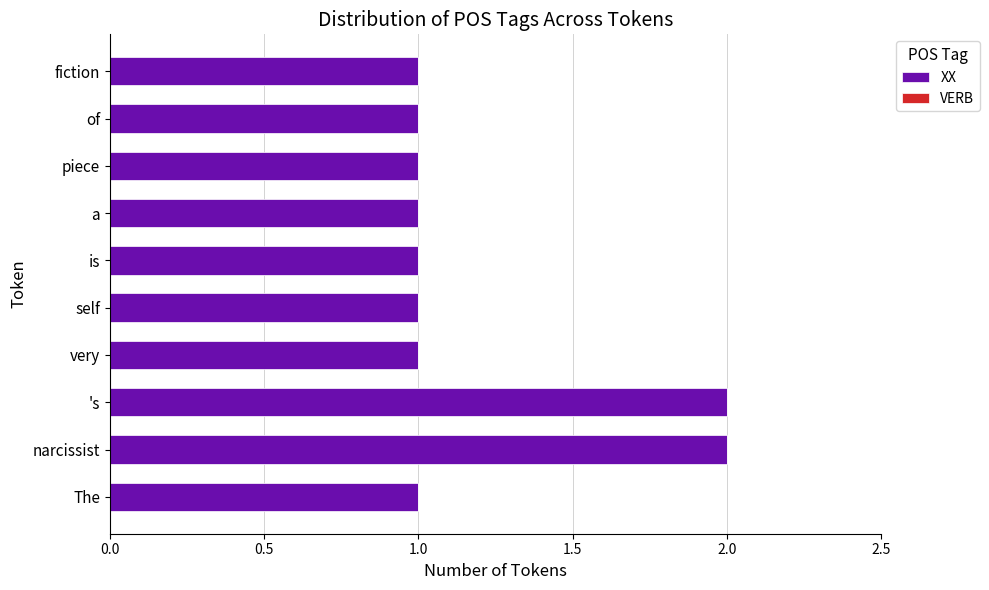

Reading bottom to top, transcribe all the data shown in this chart.

1	2	2	1	1	1	1	1	1	1